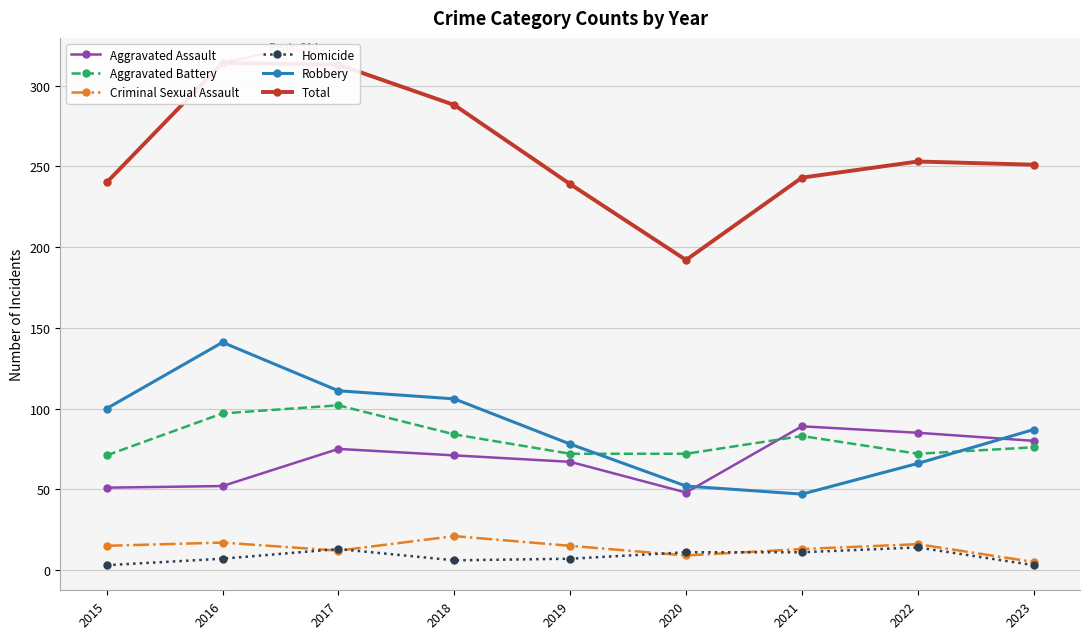

At which category is the sum across all series the highest?

2016